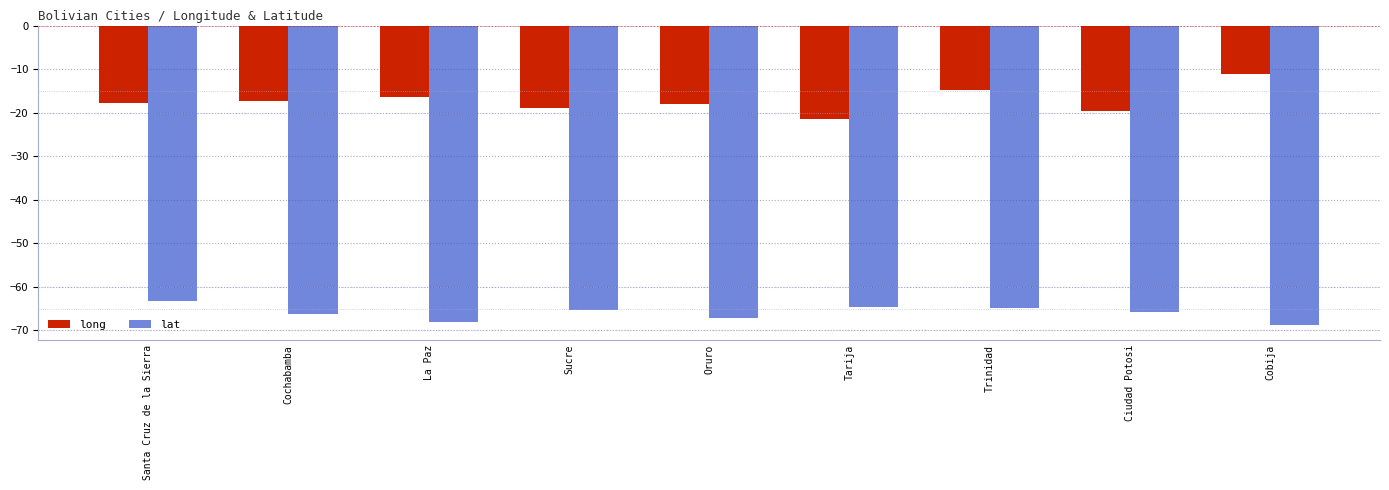

Is the value of lat at Santa Cruz de la Sierra greater than the value of long at Sucre?

No